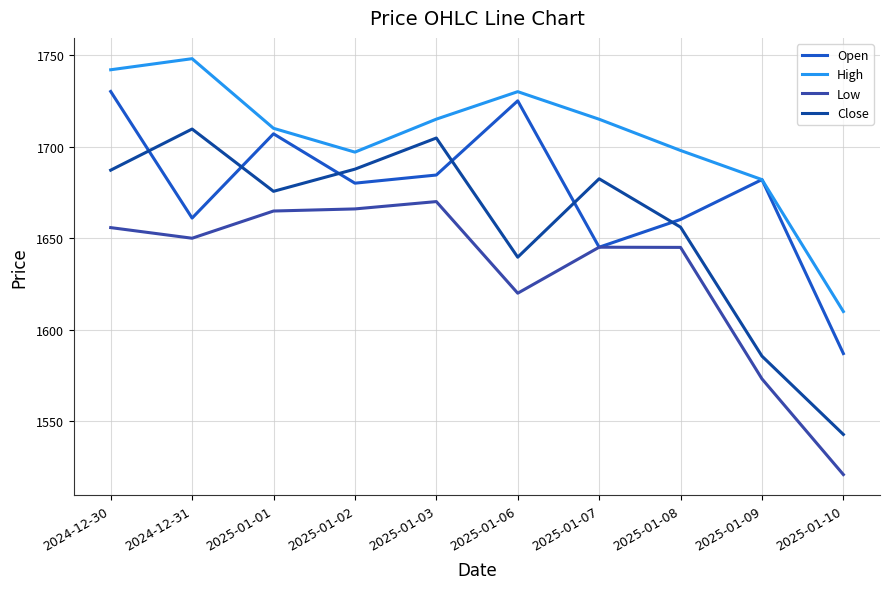

What position from the left is 2025-01-03?

5